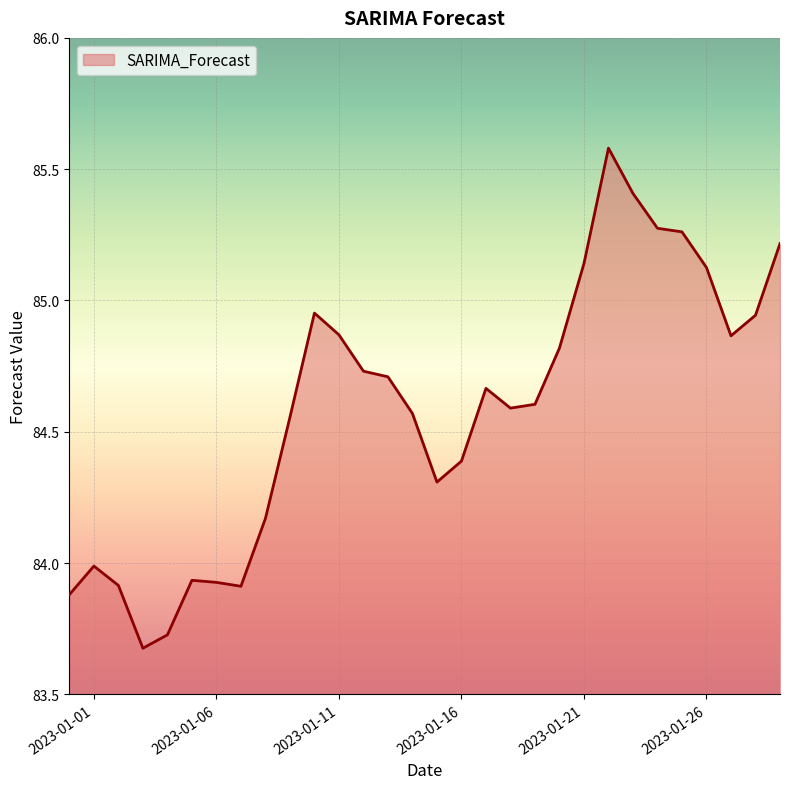

What is the greatest value displayed?

85.6